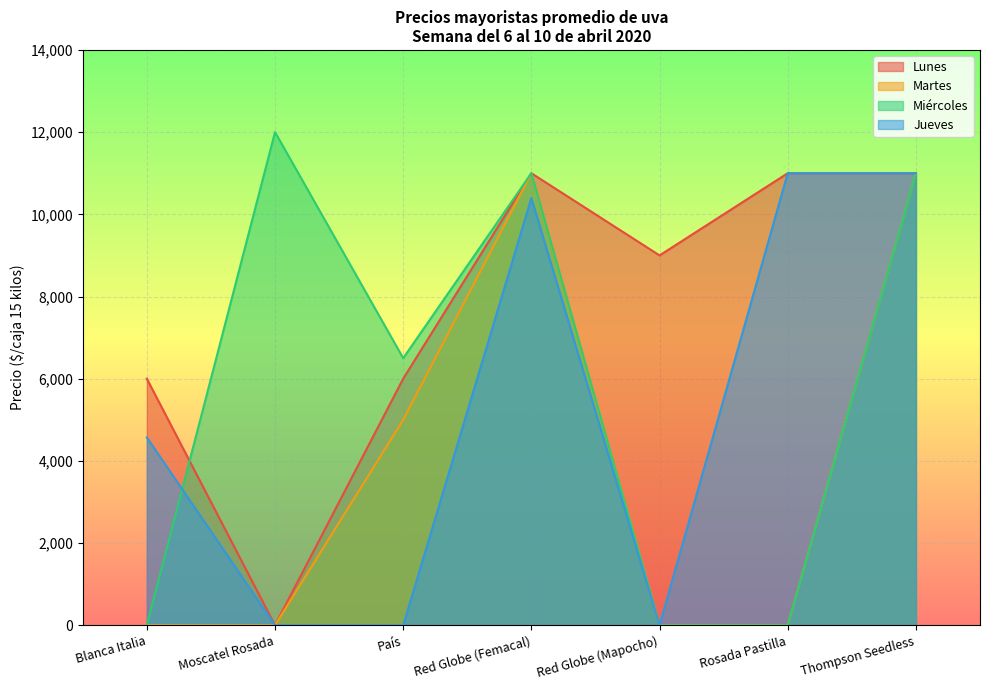

How many times do Jueves and Miércoles cross each other?

1